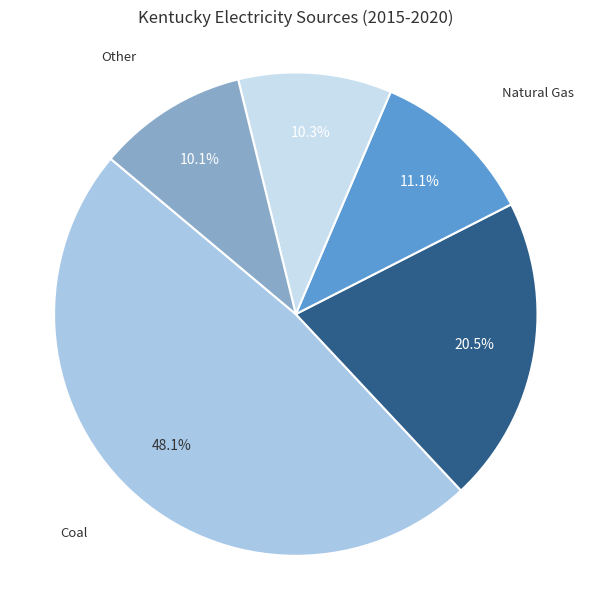

Count the number of slices in the pie.

5